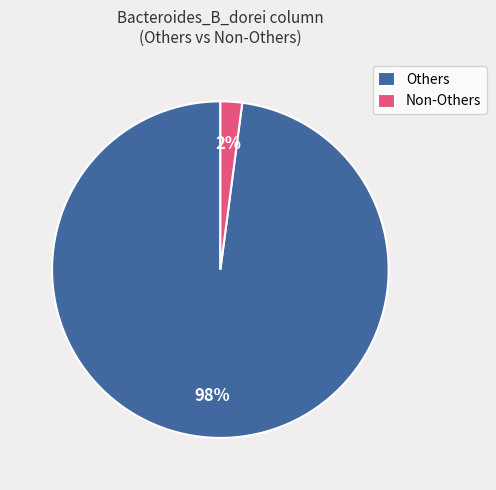

Rank the categories by value from highest to lowest.

Others, Non-Others